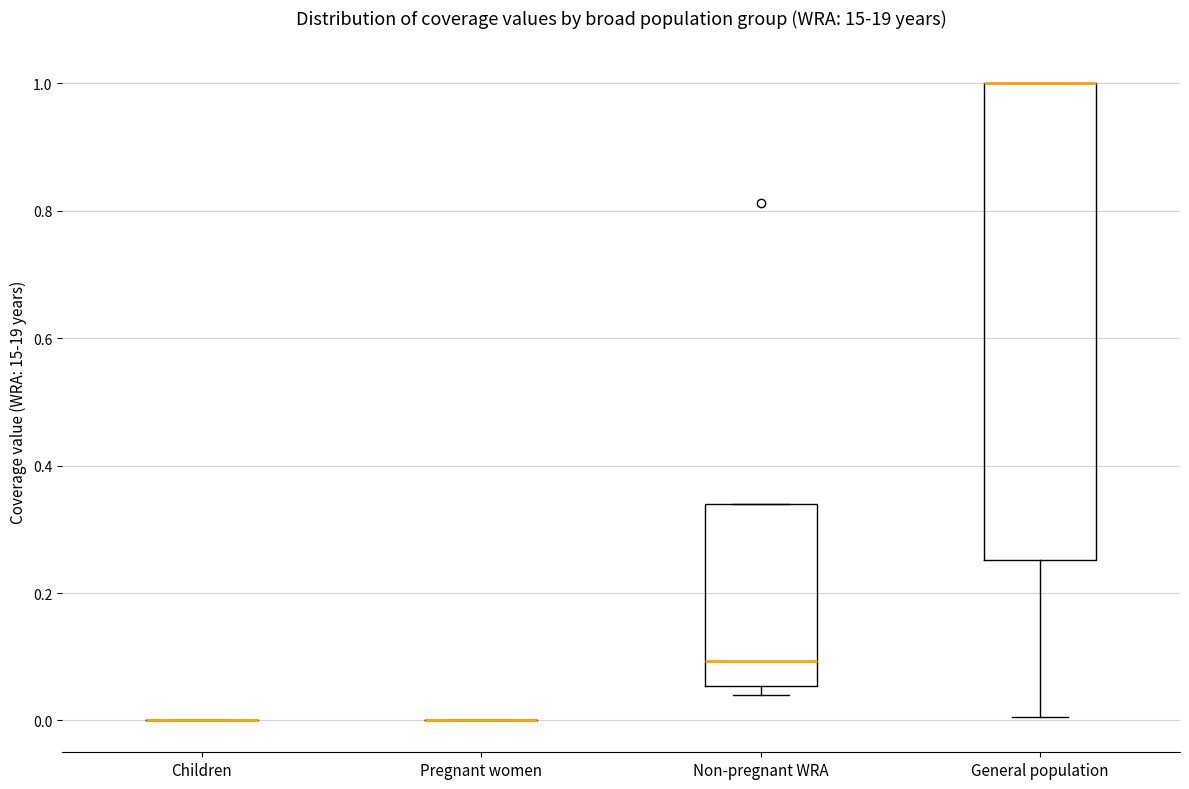

Reading left to right, transcribe this box plot: for each box, give where its median line is, the range the box spans, and where its two whiskers end, as read against the y-axis. The values are not printed on the chart, so give them approximately, as read against the axis.

Children: box collapsed to a line at 0.00, whiskers 0.00 to 0.00
Pregnant women: box collapsed to a line at 0.00, whiskers 0.00 to 0.00
Non-pregnant WRA: median 0.10, box 0.06 to 0.34, whiskers 0.04 to 0.34
General population: median 1.00 (drawn on the box's upper edge), box 0.26 to 1.00, whiskers 0.00 to 1.00